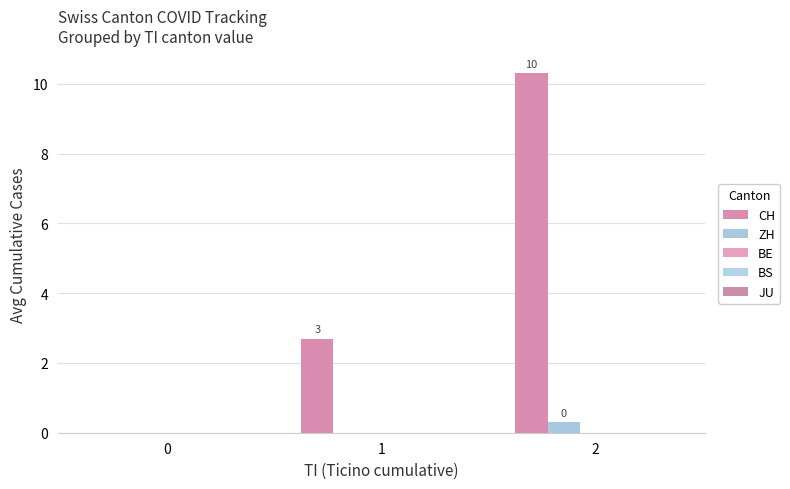

How many groups of bars are there?

3